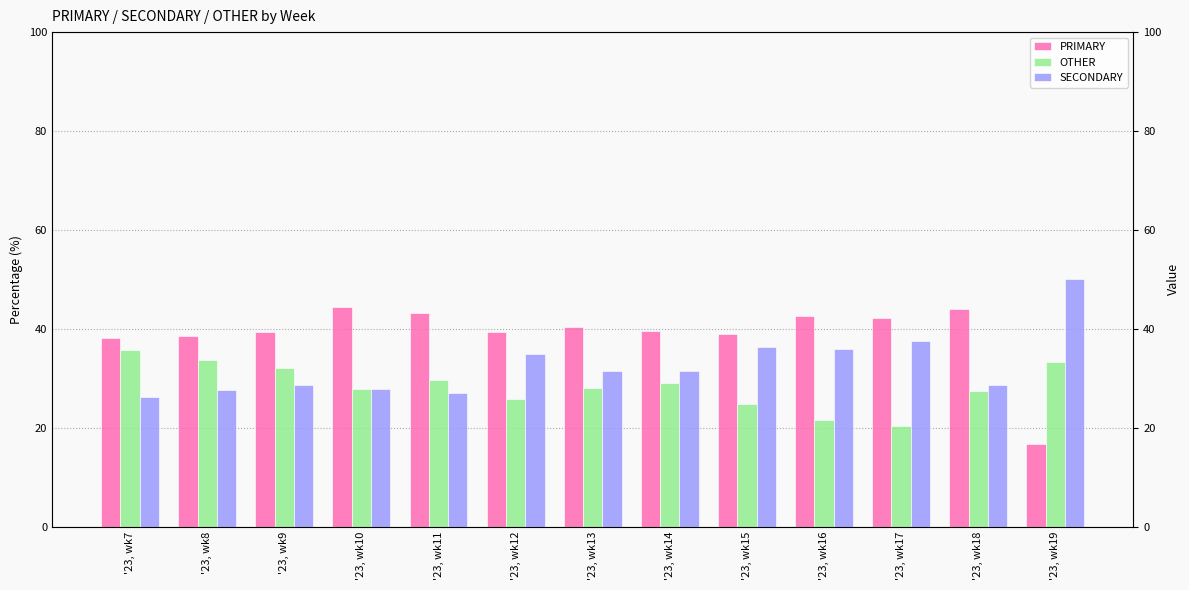

What is the spread (max minus min) of values at '23, wk13?

12.4